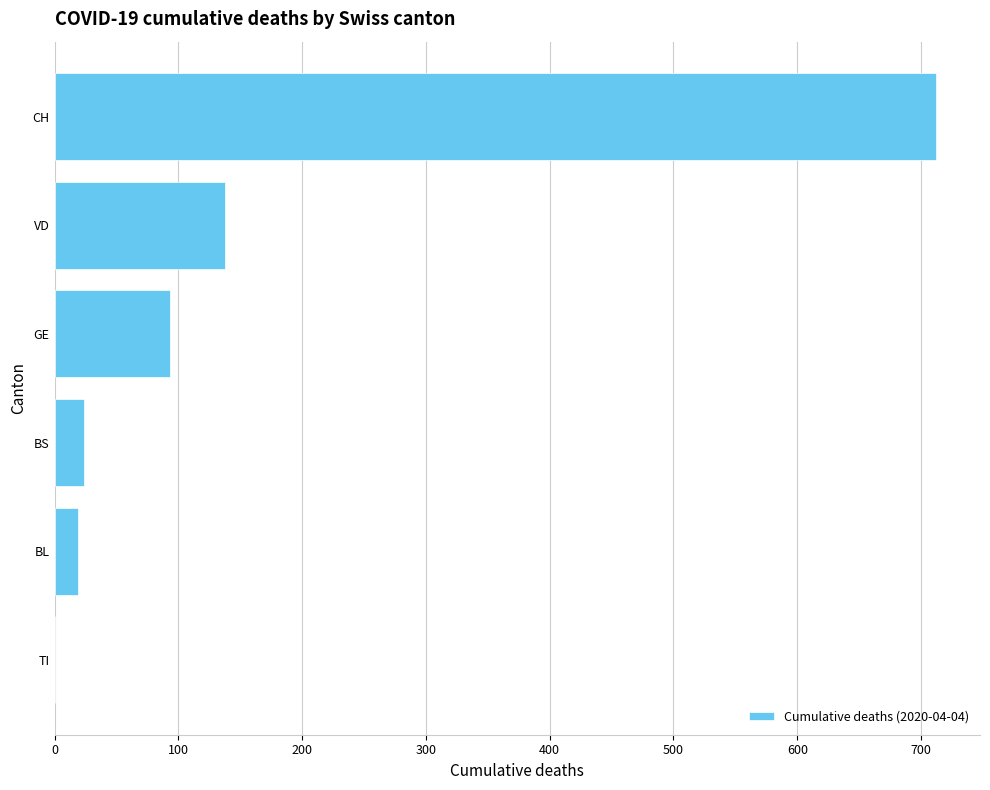

Which has a higher value, GE or BS?

GE